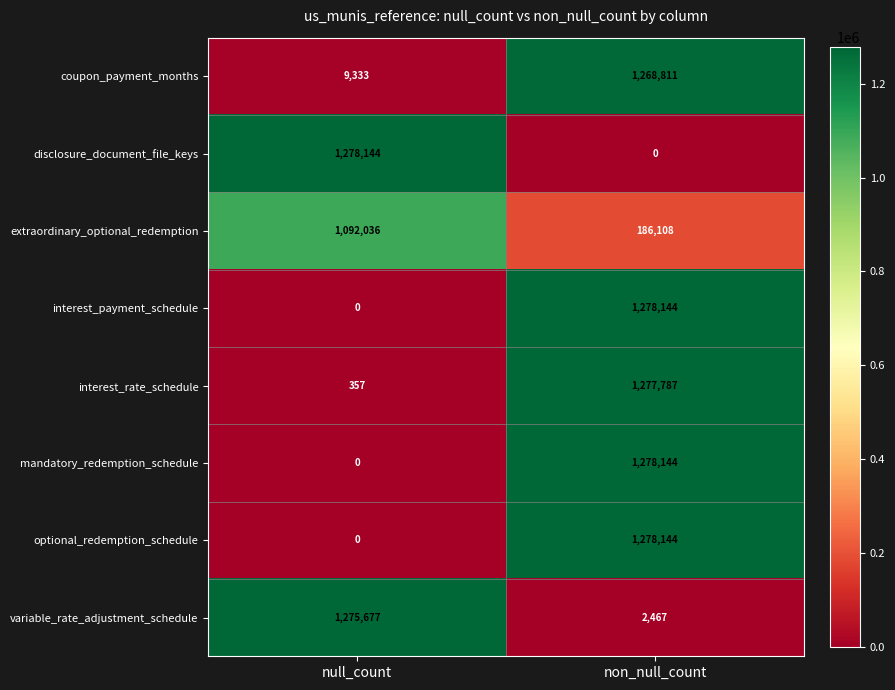

What is the difference between the highest and lowest values at non_null_count?

1278144